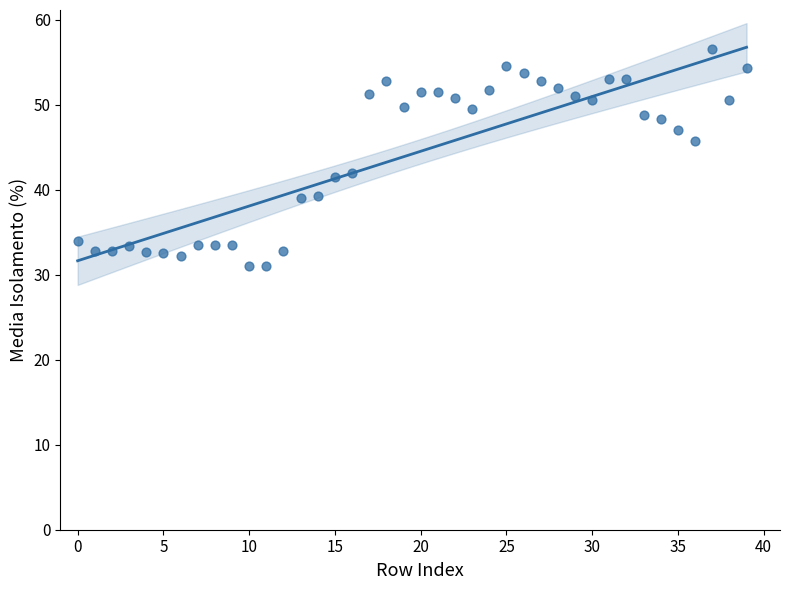

What is the range of Y values (max minus min)?

25.5